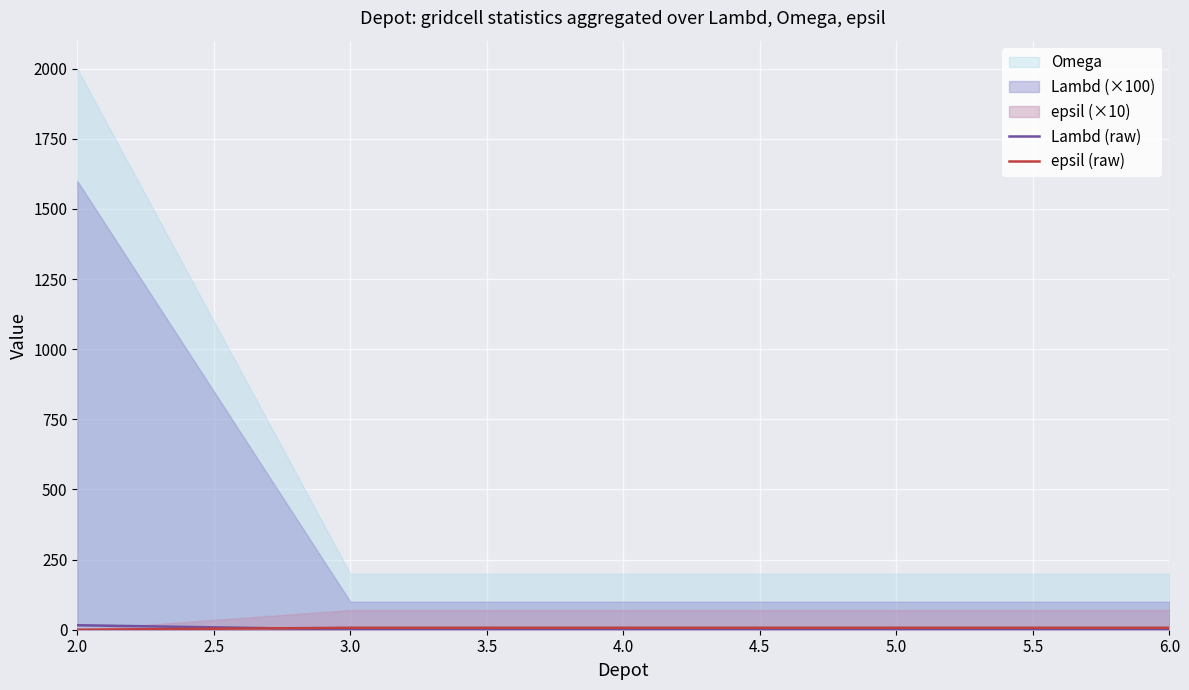

Reading right to left, what are all the values shown in this chart?

Lambd (raw): 1	1	1	1	16
epsil (raw): 7	7	7	7	0